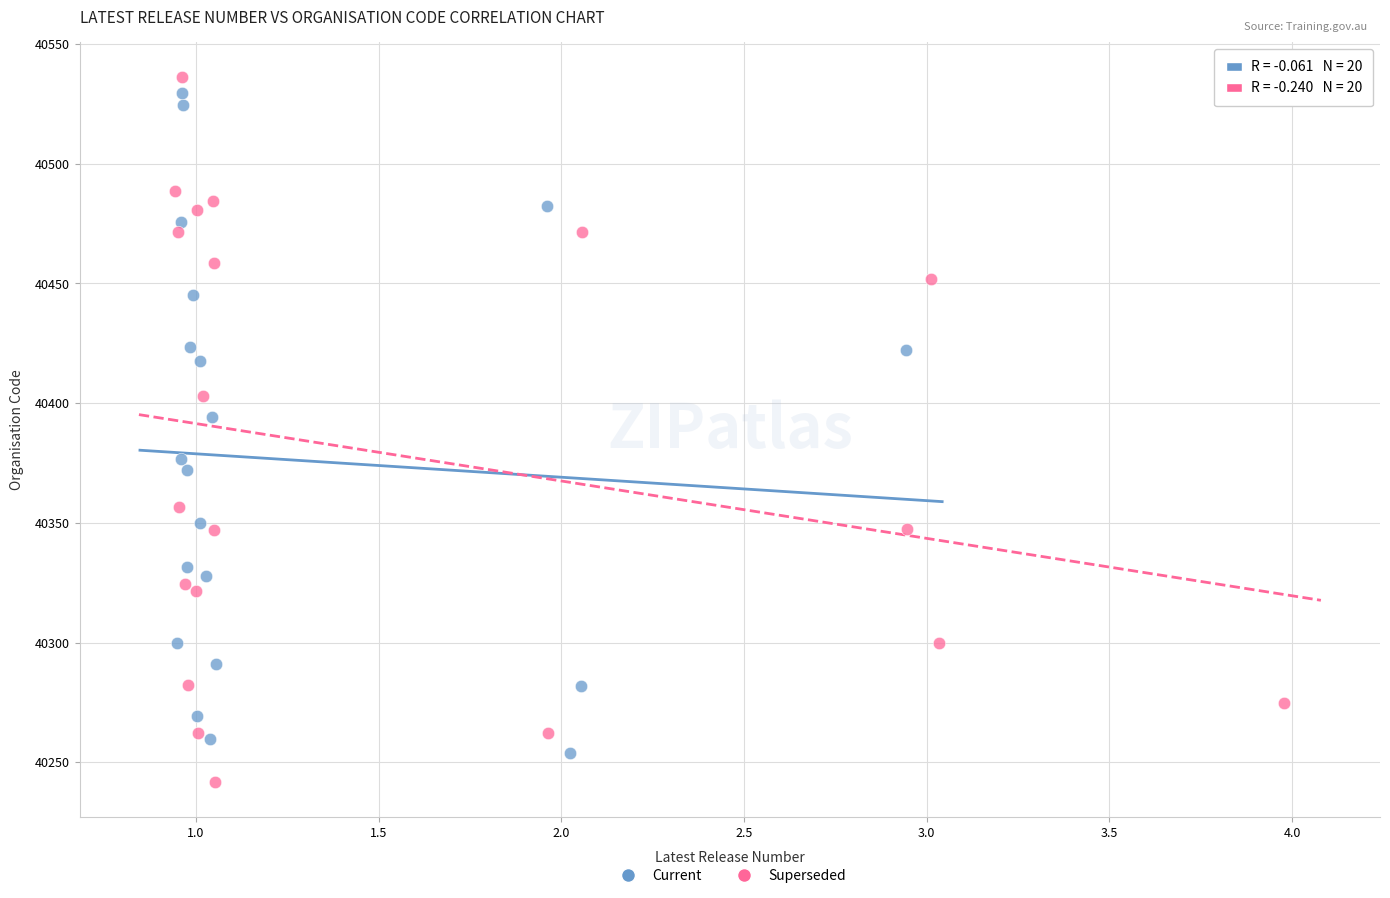

What are all the series names shown in the legend?

Current, Superseded